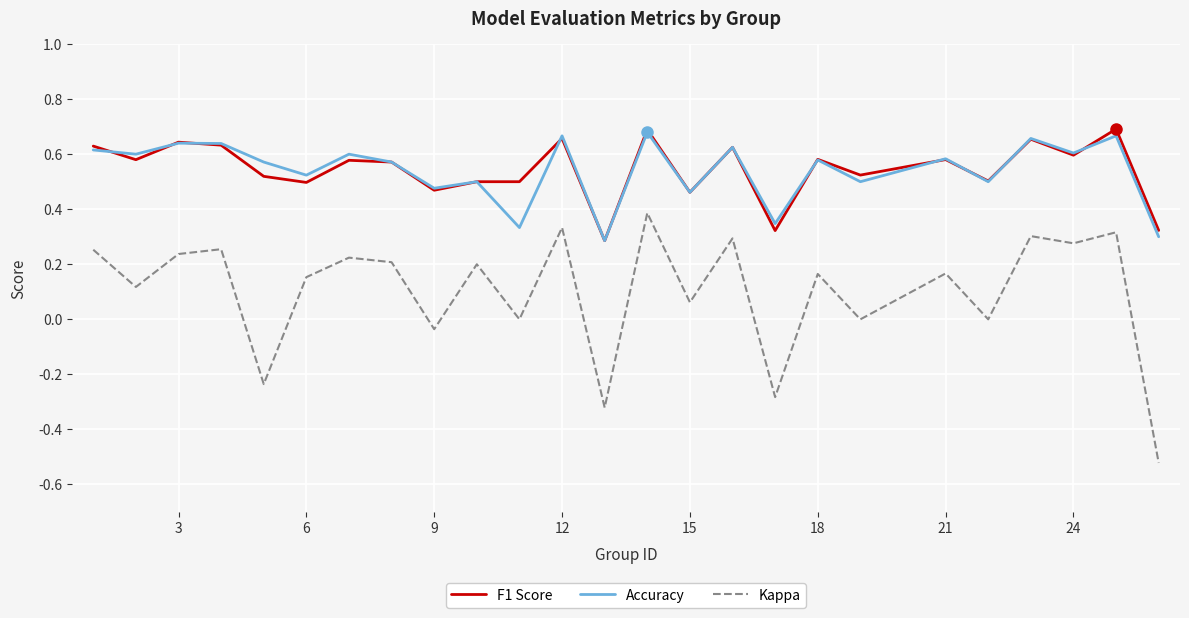

Which series has the largest range (max minus min)?

Kappa